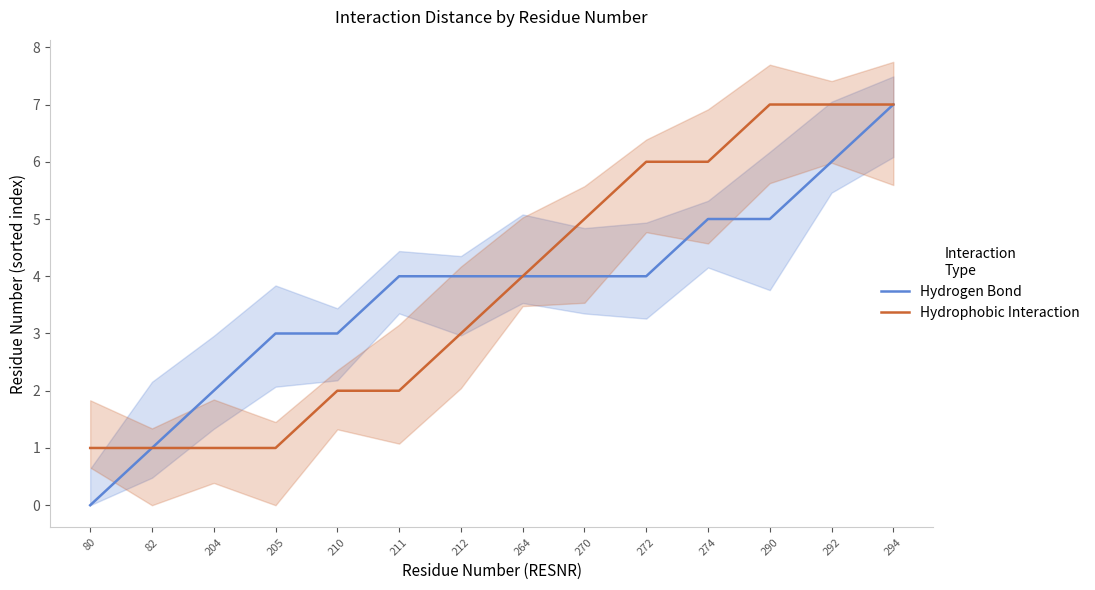

Reading left to right, what are all the values shown in this chart?

Hydrogen Bond: 0	1	2	3	3	4	4	4	4	4	5	5	6	7
Hydrophobic Interaction: 1	1	1	1	2	2	3	4	5	6	6	7	7	7